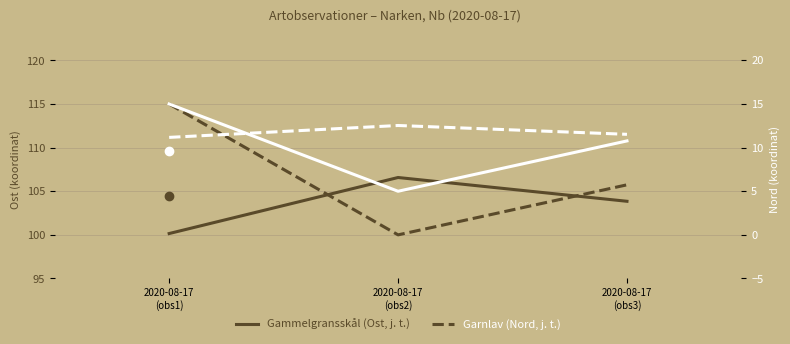

Which label corresponds to the largest value in the chart?

2020-08-17
(obs1)